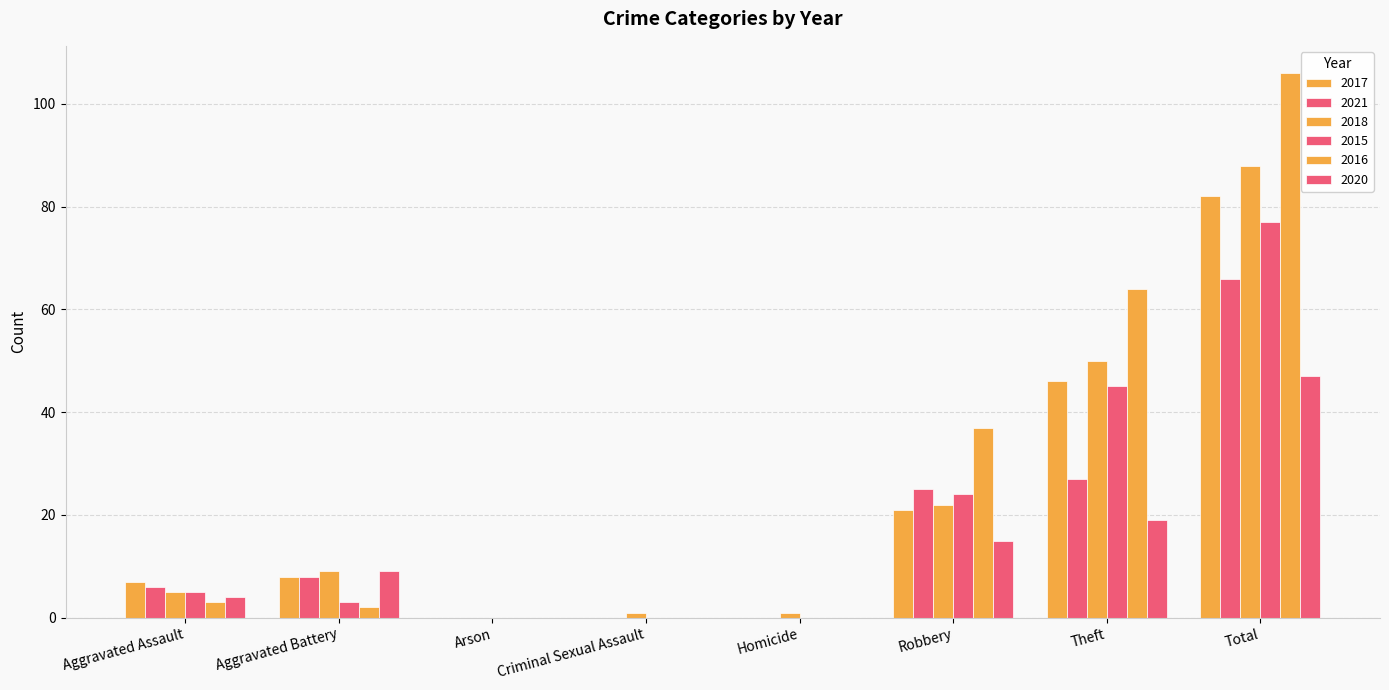

Rank the series at Homicide from highest to lowest value.

2018, 2017, 2021, 2015, 2016, 2020